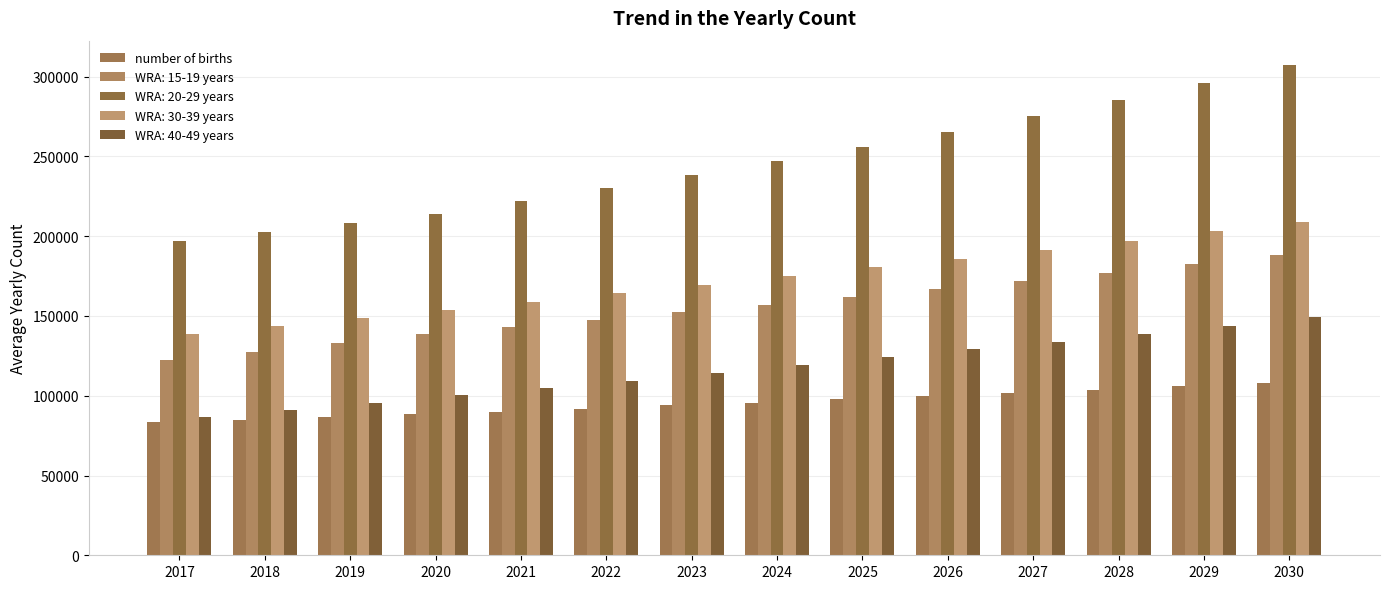

How many values in the WRA: 40-49 years series exceed 119201?

7